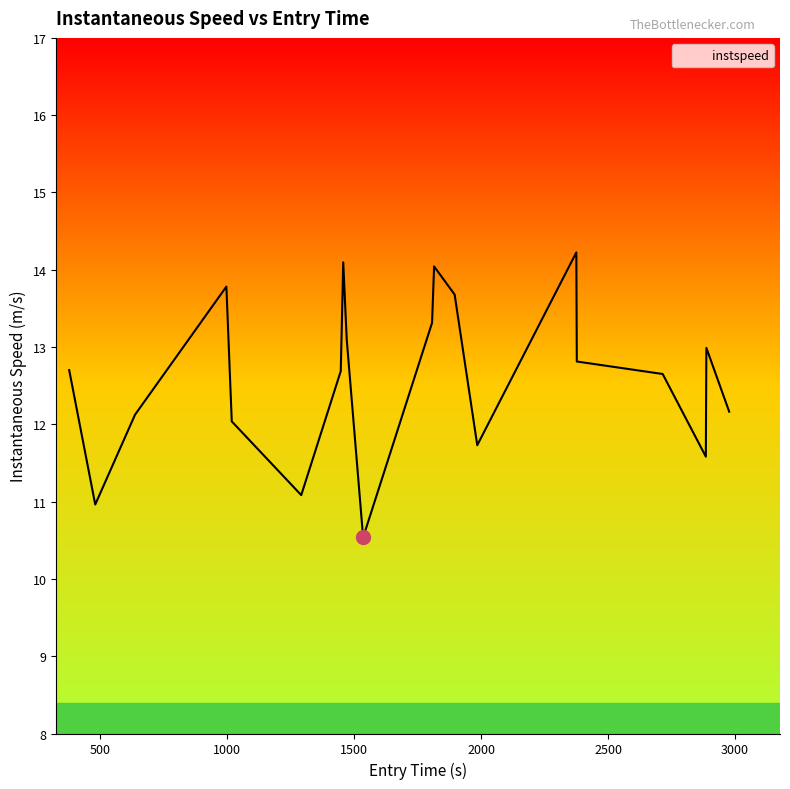

Is this an area chart (filled region under the line)?

No